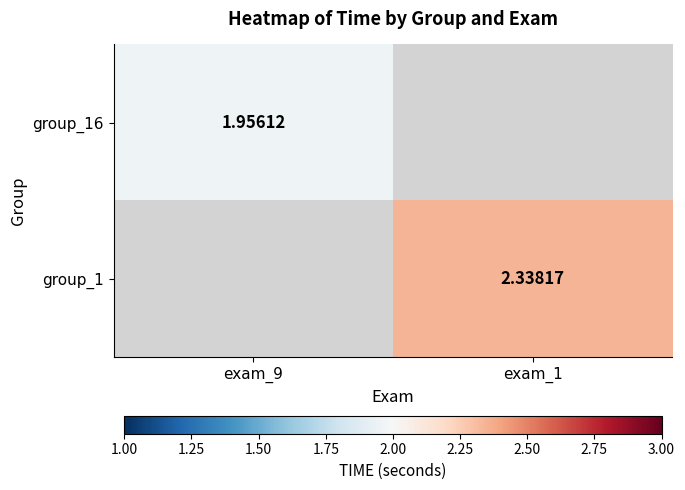

Is the value of group_16 at exam_9 greater than the value of group_1 at exam_1?

No